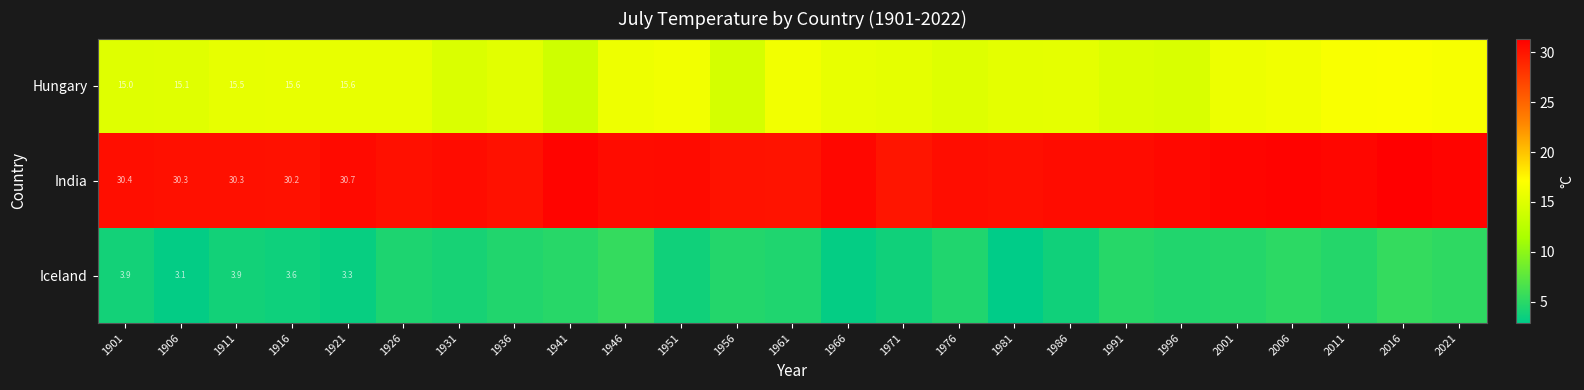

At 1906, list the series in order from largest to smallest.

India, Hungary, Iceland